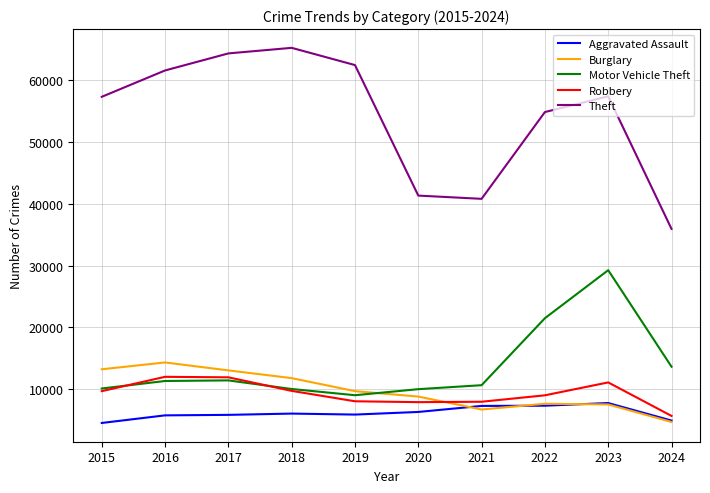

True or false: Aggravated Assault and Robbery cross at least once.

False